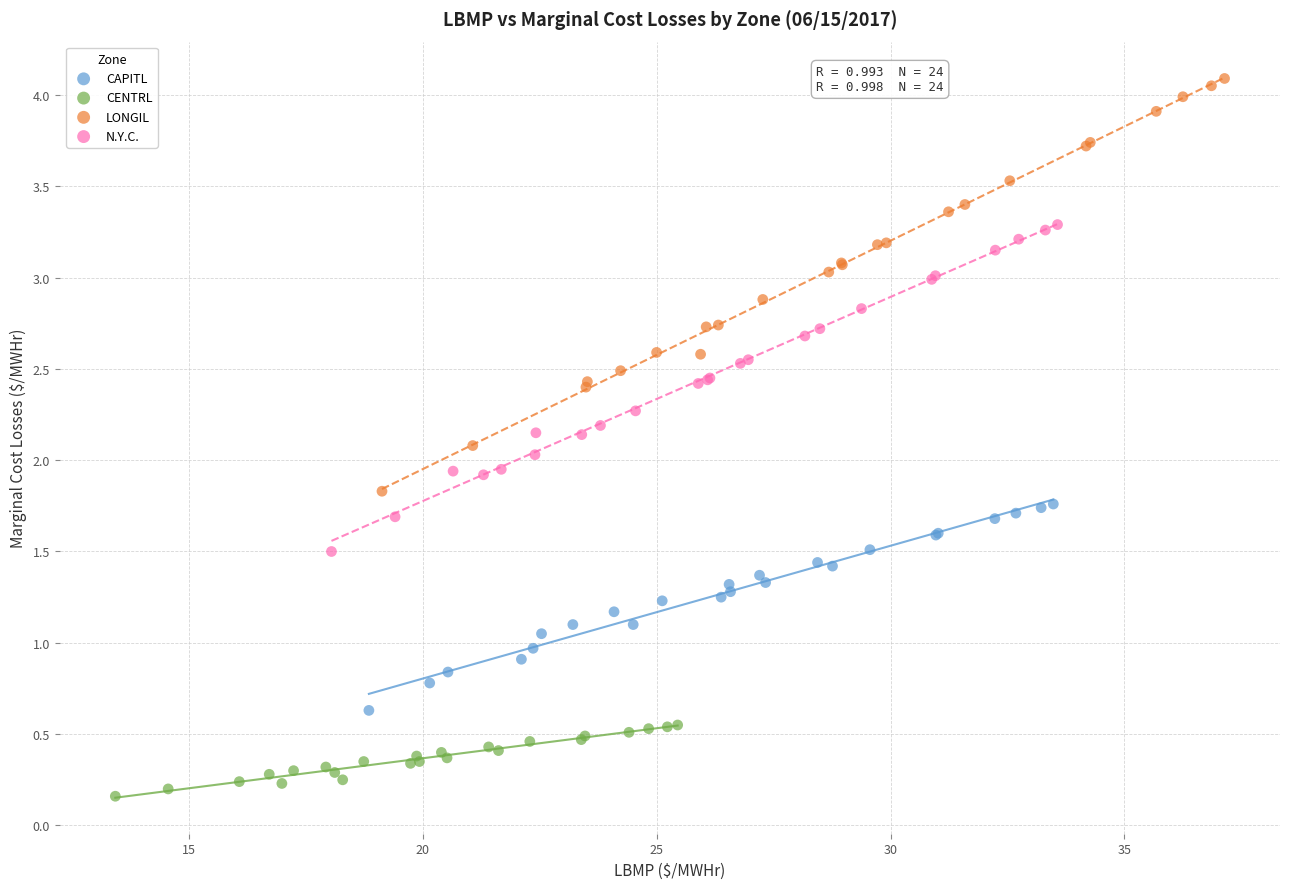

Which series contains the lowest Y value?

CENTRL